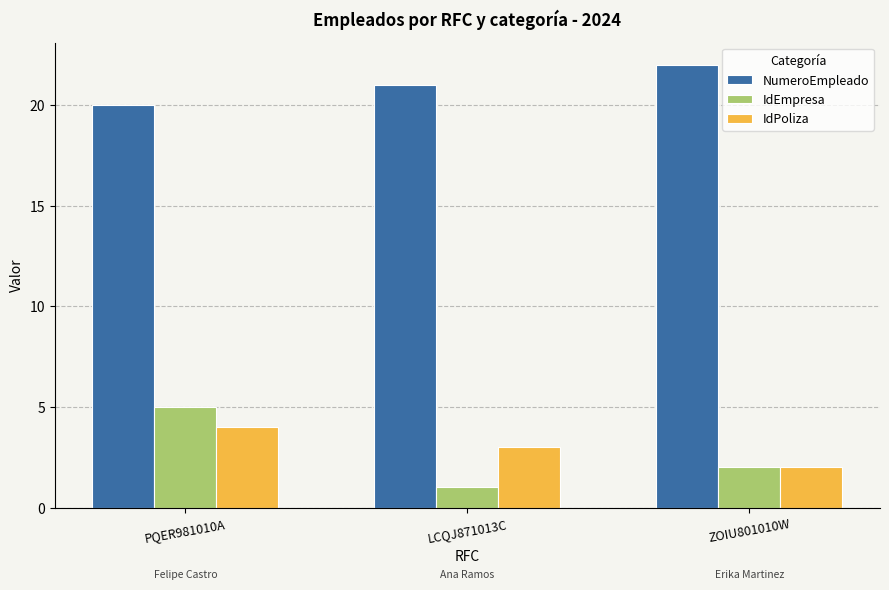

What value does the NumeroEmpleado series have at ZOIU801010W?

22